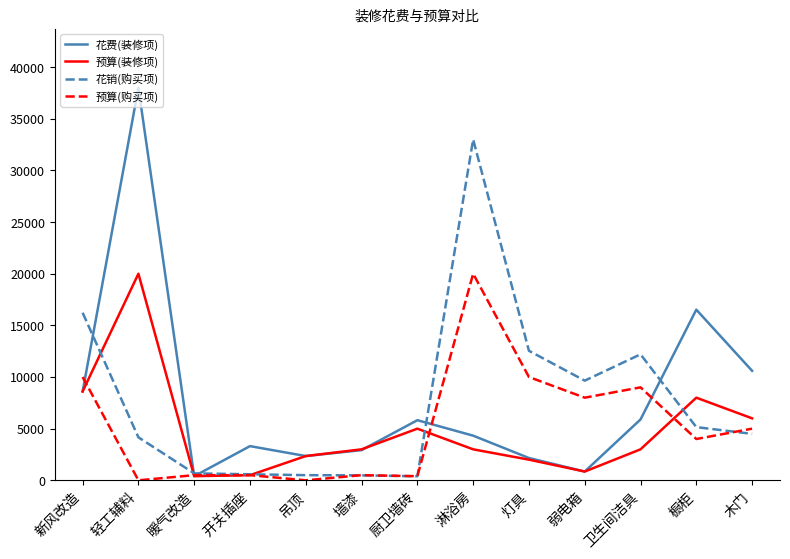

Which series changed the most between 墙漆 and 卫生间洁具?

花销(购买项)